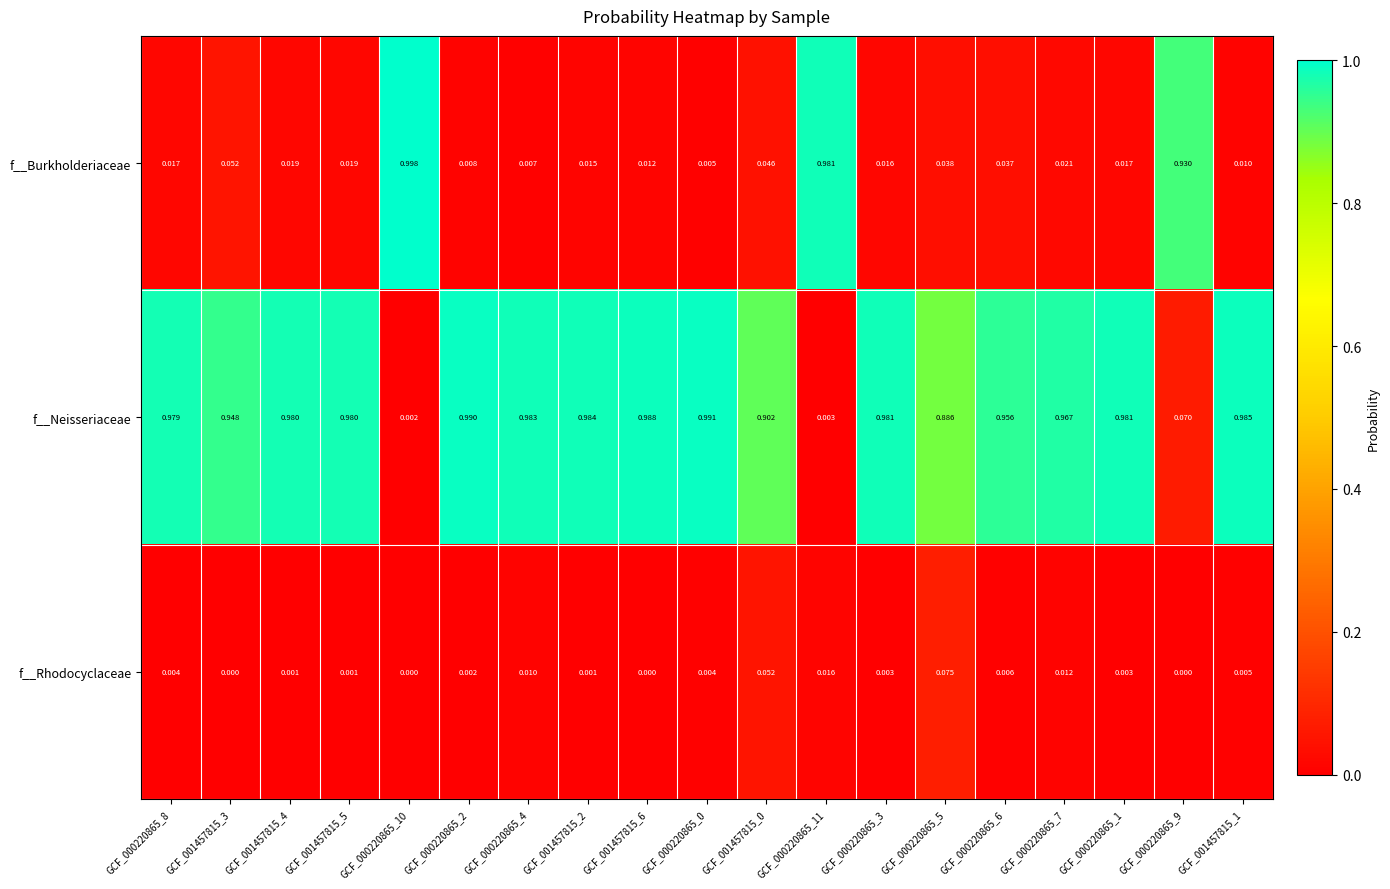

List the series in order of their peak value, highest first.

f__Burkholderiaceae, f__Neisseriaceae, f__Rhodocyclaceae